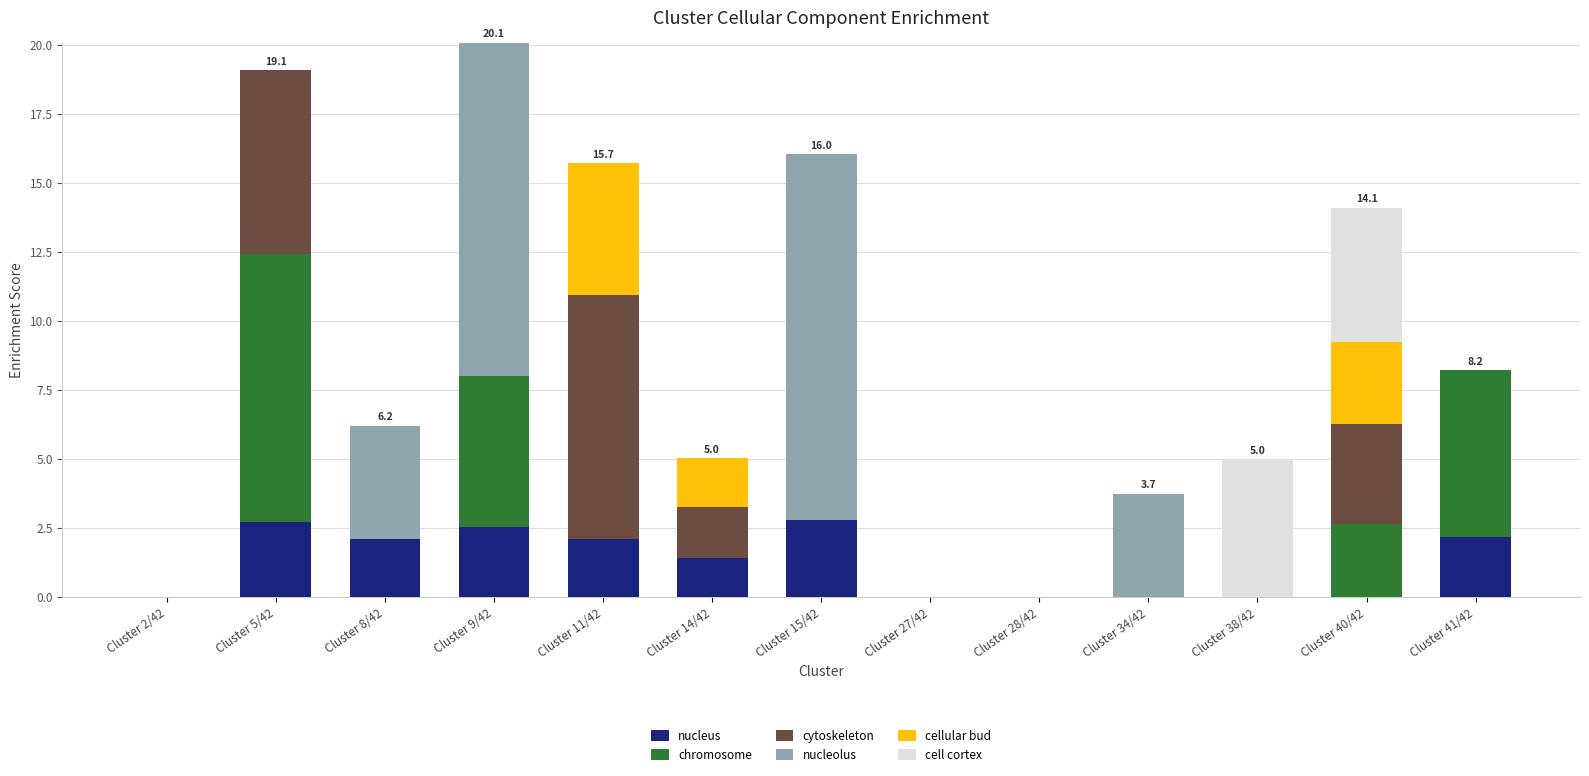

How many data points does each series have?

13